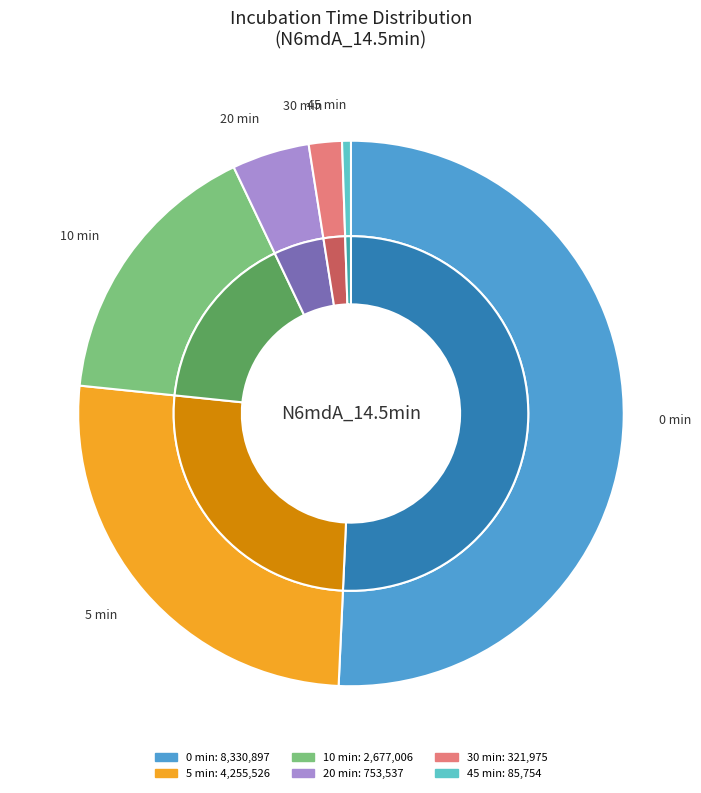

What is the ratio of the value at 20 to the value at 30?

2.3